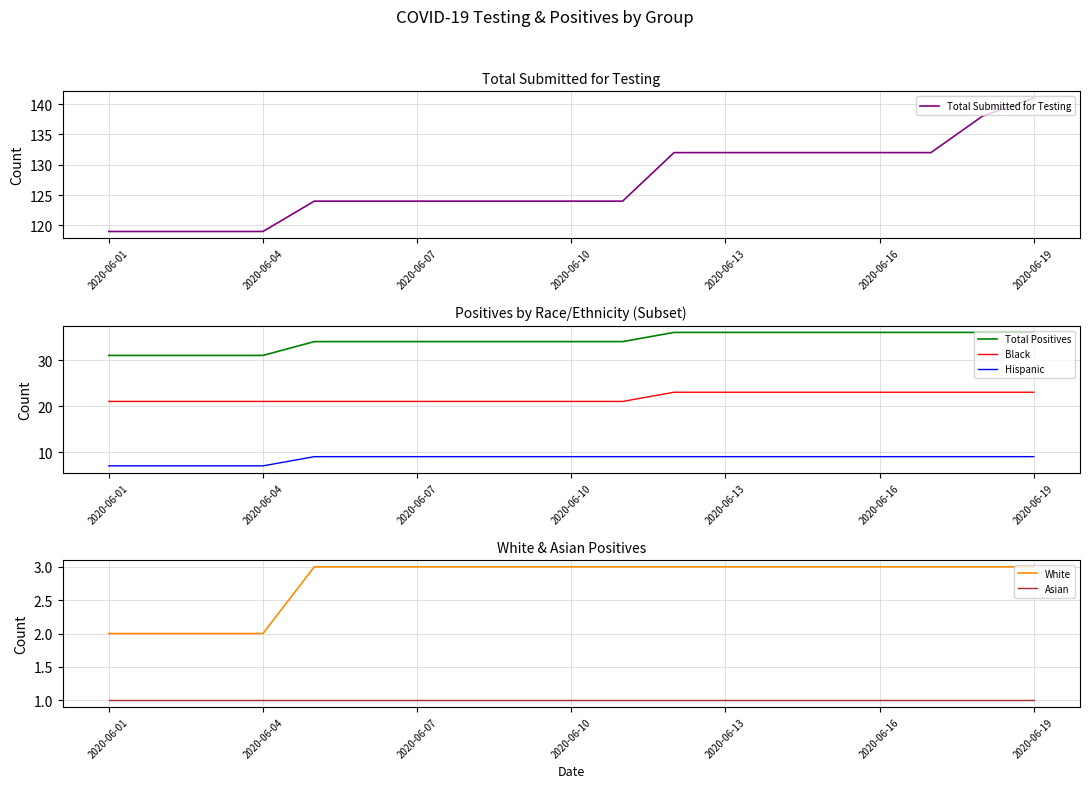

How many data points in Total Positives are above 34?

8